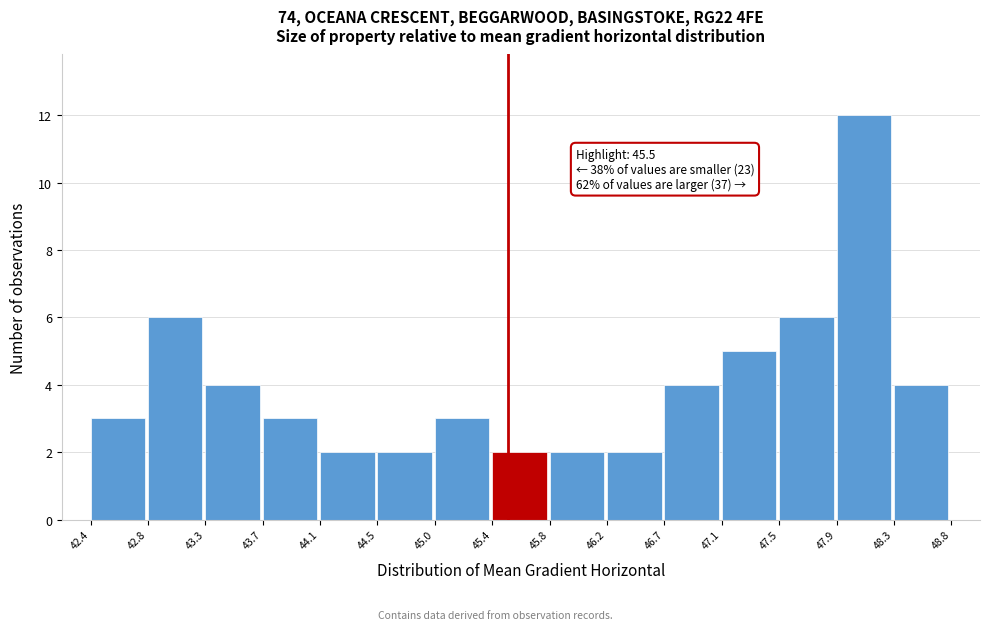

Over which range of the x-axis is the bar tallest?

47.9 to 48.3